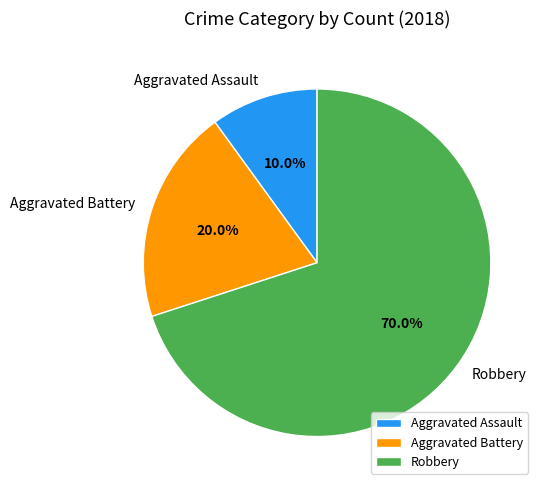

Do Aggravated Battery and Aggravated Assault together represent more than half of the pie?

No